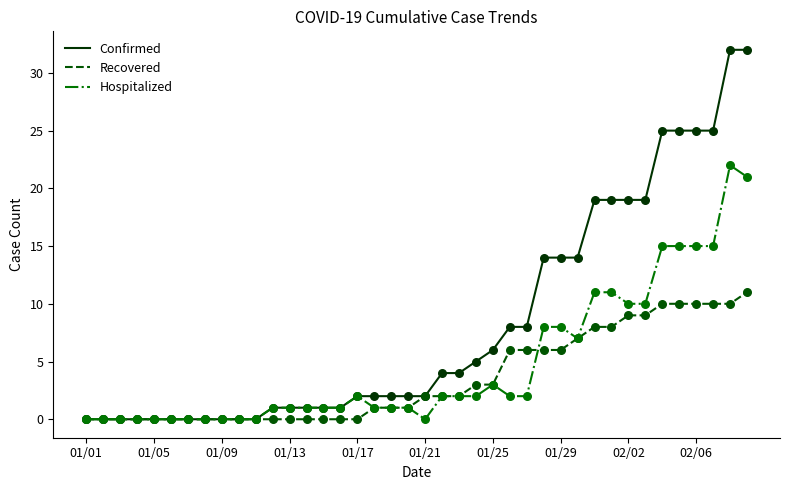

What are all the series names shown in the legend?

Confirmed, Recovered, Hospitalized